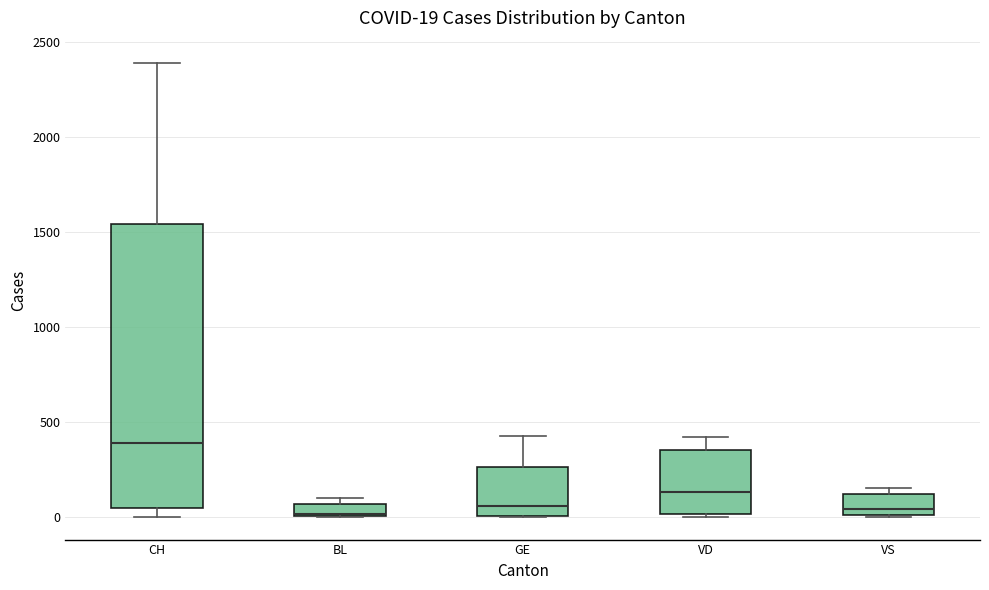

Comparing the boxes themselves (not the whiskers), which one is the tallest?

CH